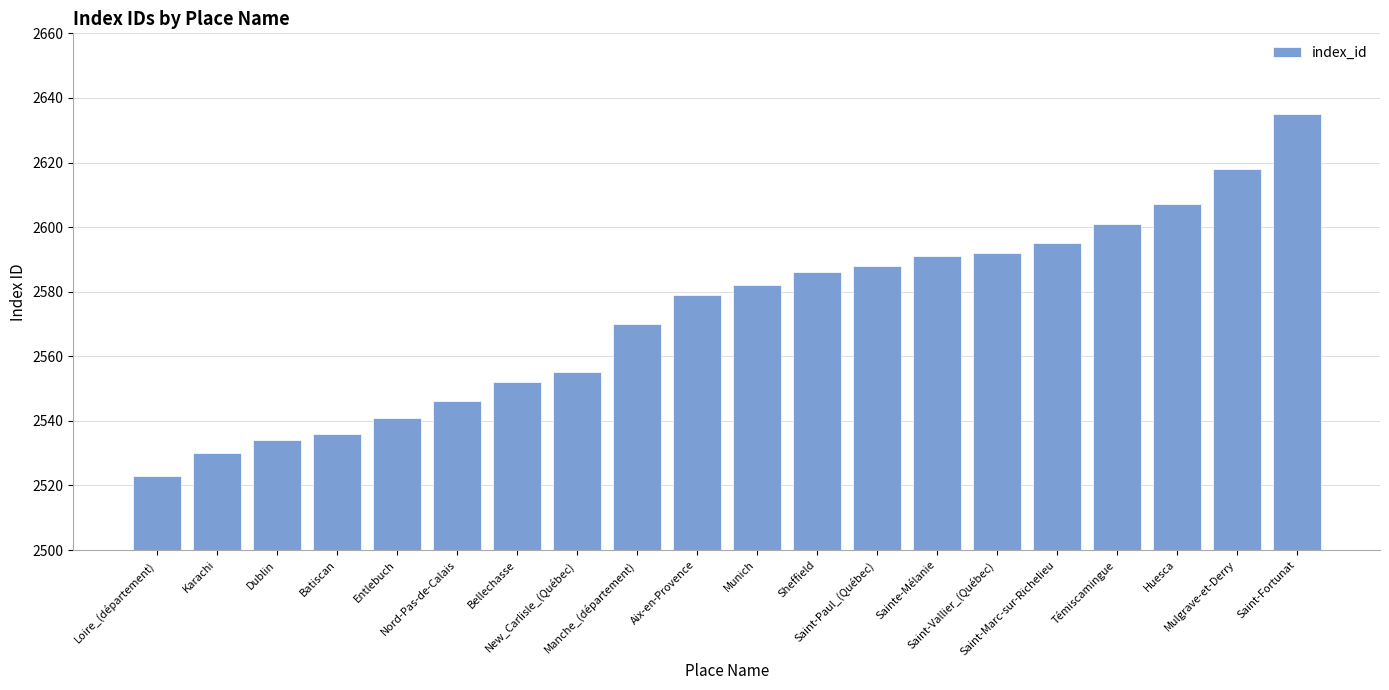

What is the value of the 11th bar from the left?

2582